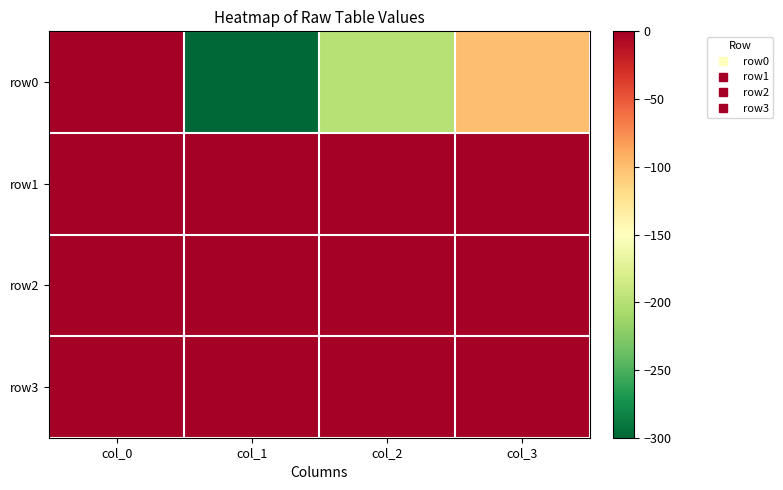

Which series has the widest spread of values?

row0